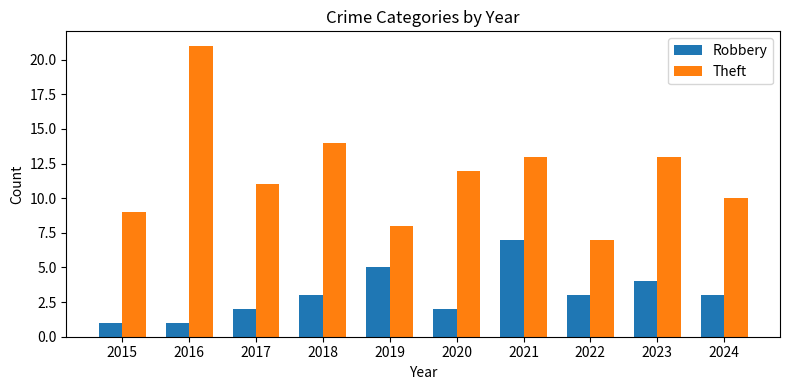

Reading left to right, extract all data points from this chart.

Robbery: 1	1	2	3	5	2	7	3	4	3
Theft: 9	21	11	14	8	12	13	7	13	10